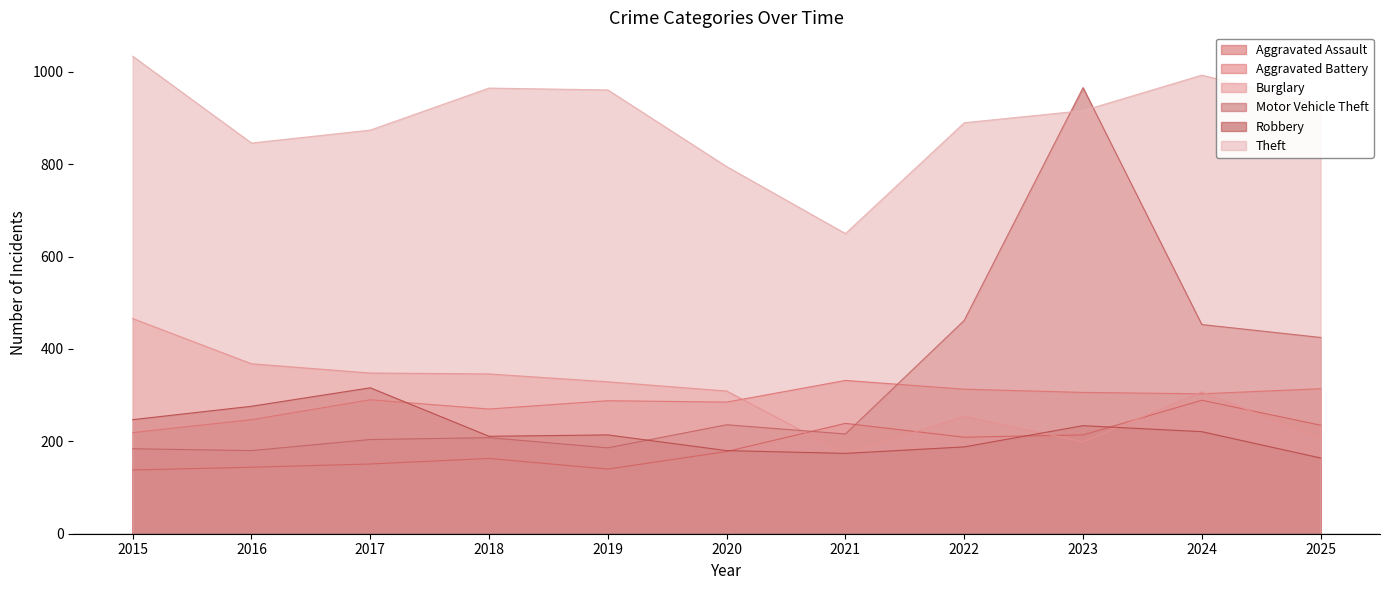

Reading right to left, transcribe all the data shown in this chart.

Aggravated Assault: 235	289	214	209	239	178	140	163	151	144	138
Aggravated Battery: 314	303	306	313	332	285	288	270	290	247	219
Burglary: 207	307	199	254	173	309	329	346	348	368	466
Motor Vehicle Theft: 425	453	966	462	216	236	186	208	204	180	184
Robbery: 164	221	234	188	174	180	214	211	316	276	247
Theft: 930	993	916	890	650	795	961	965	874	846	1034